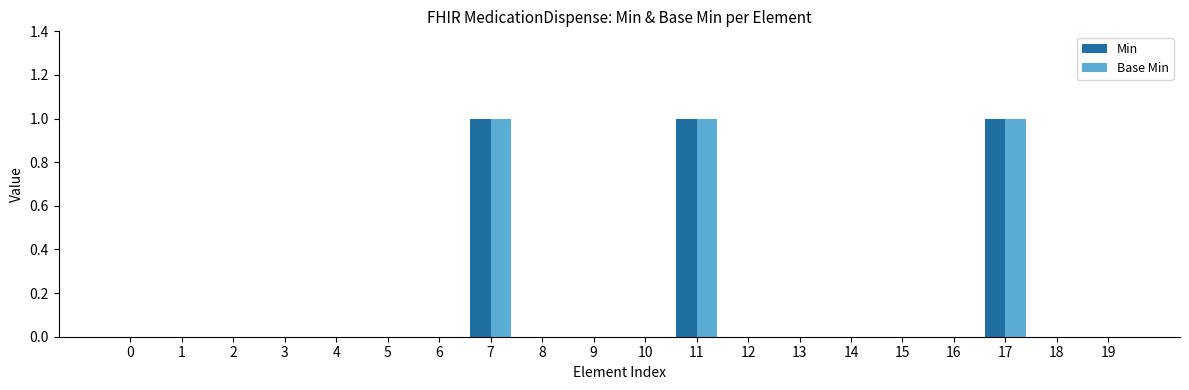

What is the difference between the Min values at 14 and 11?

1